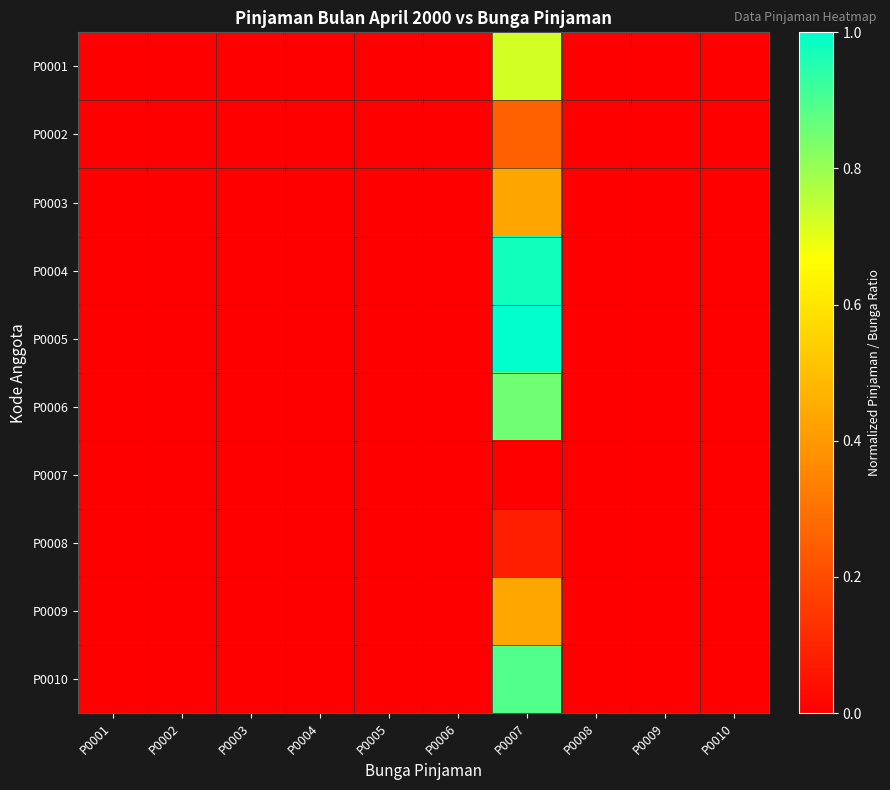

Reading right to left, what are all the values shown in this chart?

P0001: P0010=0.0	P0009=0.0	P0008=0.0	P0007=0.7	P0006=0.0	P0005=0.0	P0004=0.0	P0003=0.0	P0002=0.0	P0001=0.0
P0002: P0010=0.0	P0009=0.0	P0008=0.0	P0007=0.3	P0006=0.0	P0005=0.0	P0004=0.0	P0003=0.0	P0002=0.0	P0001=0.0
P0003: P0010=0.0	P0009=0.0	P0008=0.0	P0007=0.4	P0006=0.0	P0005=0.0	P0004=0.0	P0003=0.0	P0002=0.0	P0001=0.0
P0004: P0010=0.0	P0009=0.0	P0008=0.0	P0007=1.0	P0006=0.0	P0005=0.0	P0004=0.0	P0003=0.0	P0002=0.0	P0001=0.0
P0005: P0010=0.0	P0009=0.0	P0008=0.0	P0007=1.0	P0006=0.0	P0005=0.0	P0004=0.0	P0003=0.0	P0002=0.0	P0001=0.0
P0006: P0010=0.0	P0009=0.0	P0008=0.0	P0007=0.9	P0006=0.0	P0005=0.0	P0004=0.0	P0003=0.0	P0002=0.0	P0001=0.0
P0007: P0010=0.0	P0009=0.0	P0008=0.0	P0007=0.0	P0006=0.0	P0005=0.0	P0004=0.0	P0003=0.0	P0002=0.0	P0001=0.0
P0008: P0010=0.0	P0009=0.0	P0008=0.0	P0007=0.1	P0006=0.0	P0005=0.0	P0004=0.0	P0003=0.0	P0002=0.0	P0001=0.0
P0009: P0010=0.0	P0009=0.0	P0008=0.0	P0007=0.4	P0006=0.0	P0005=0.0	P0004=0.0	P0003=0.0	P0002=0.0	P0001=0.0
P0010: P0010=0.0	P0009=0.0	P0008=0.0	P0007=0.9	P0006=0.0	P0005=0.0	P0004=0.0	P0003=0.0	P0002=0.0	P0001=0.0